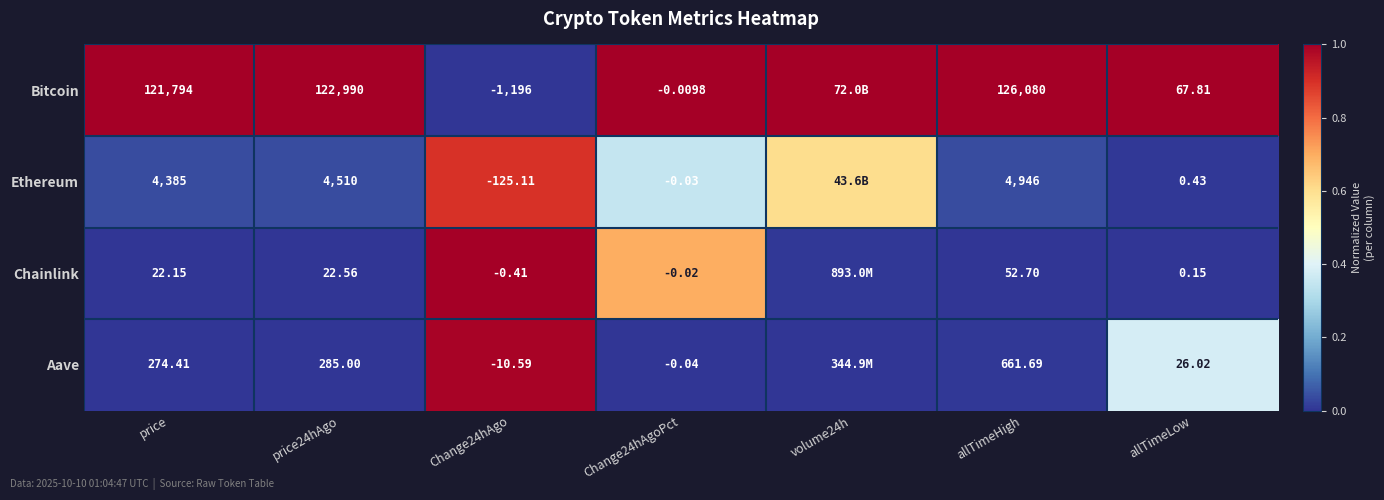

Is the value of Chainlink at price greater than the value of Aave at Change24hAgoPct?

Yes